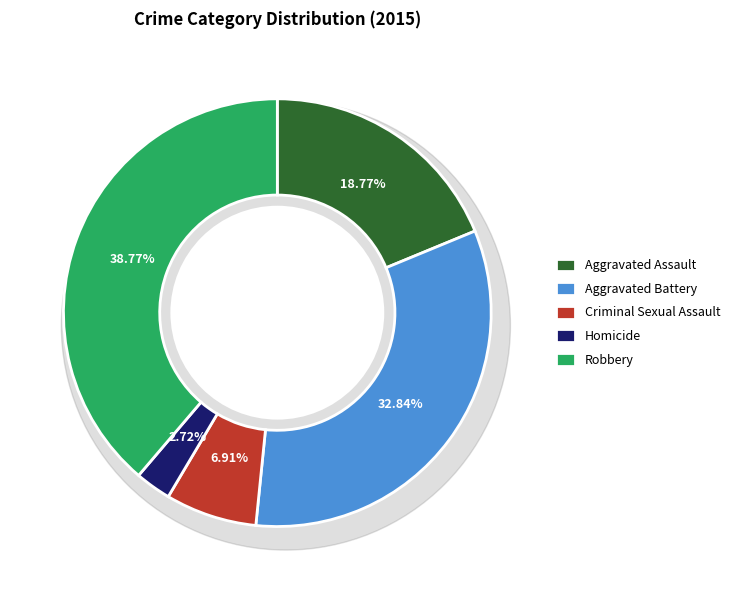

Which slice is the largest?

Robbery